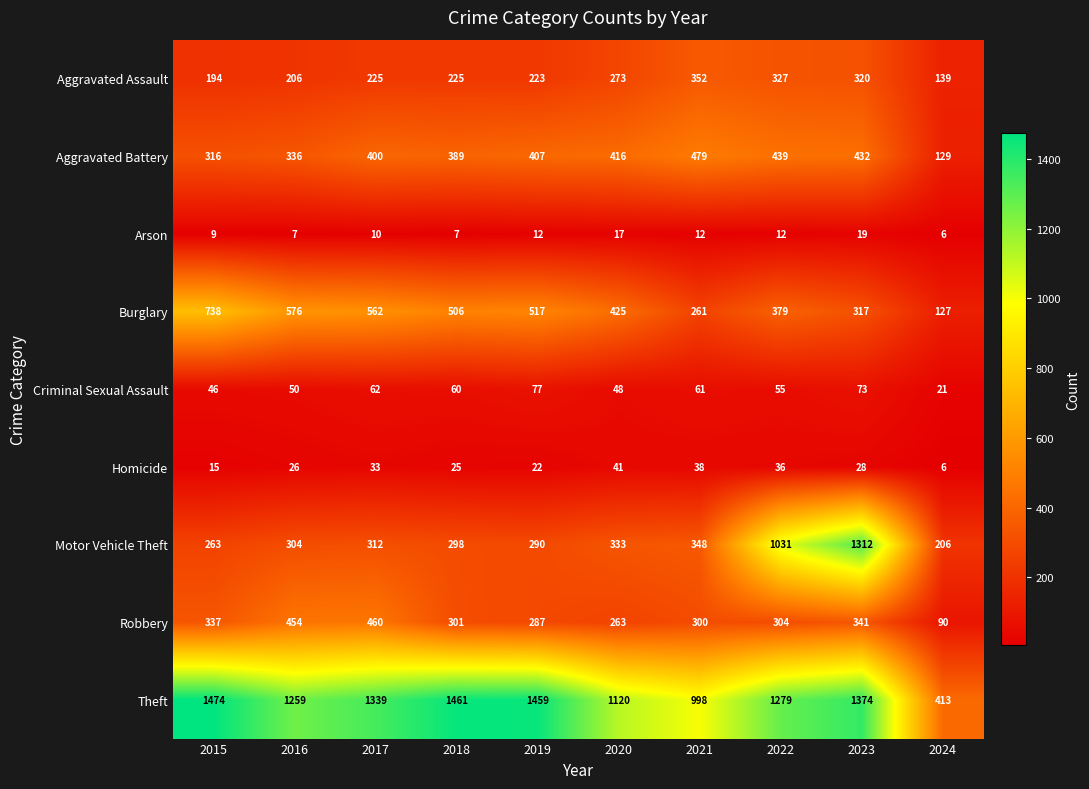

What is the average value of the Aggravated Assault series?

248